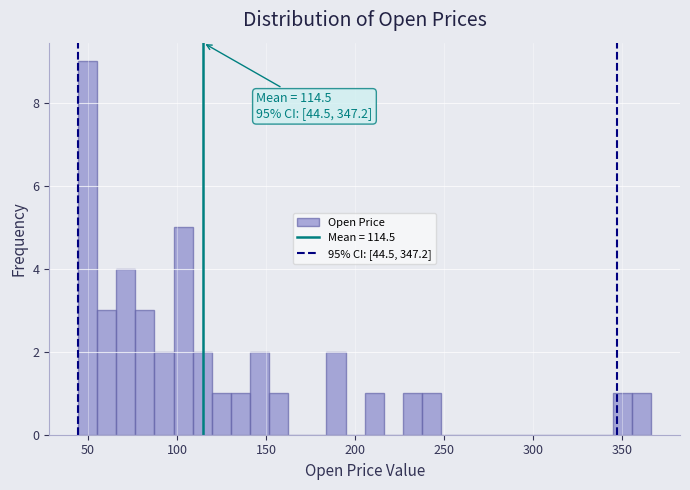

Read against the x-axis, roughly where is the centre of the tallest bar?

50